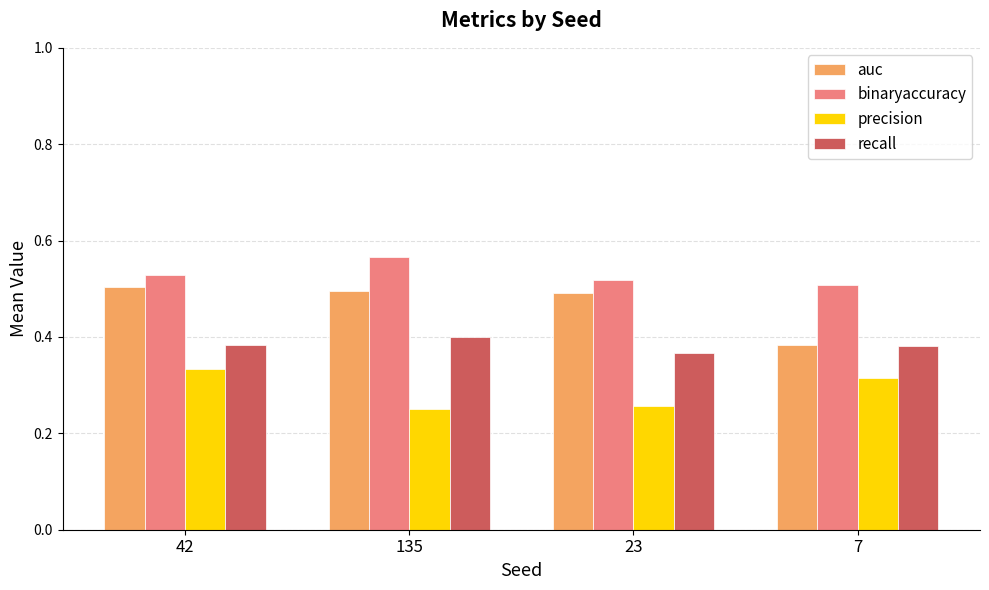

Rank the series by their maximum value, from highest to lowest.

binaryaccuracy, auc, recall, precision